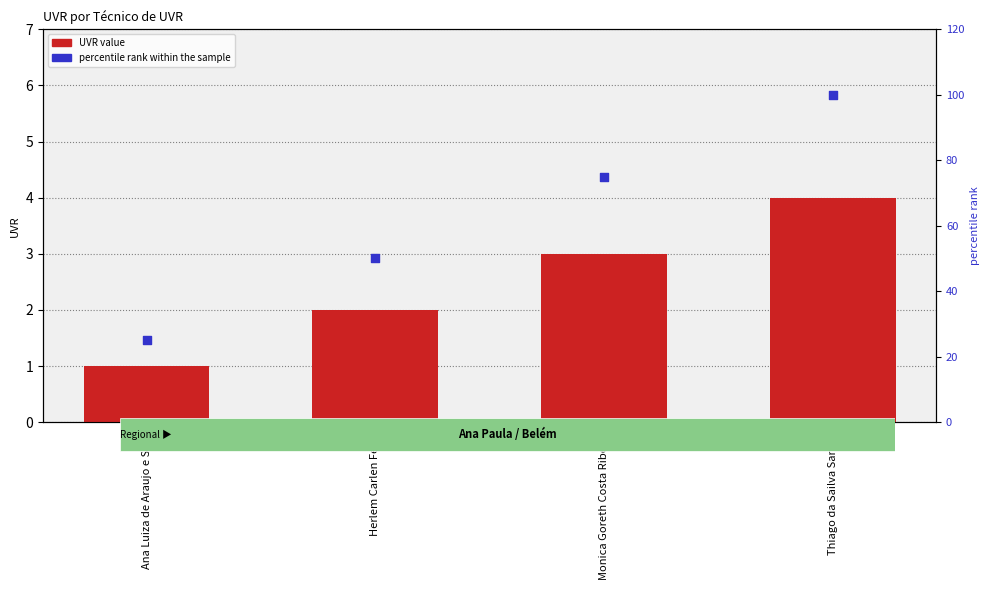

Which series contains the highest Y value?

percentile rank within the sample